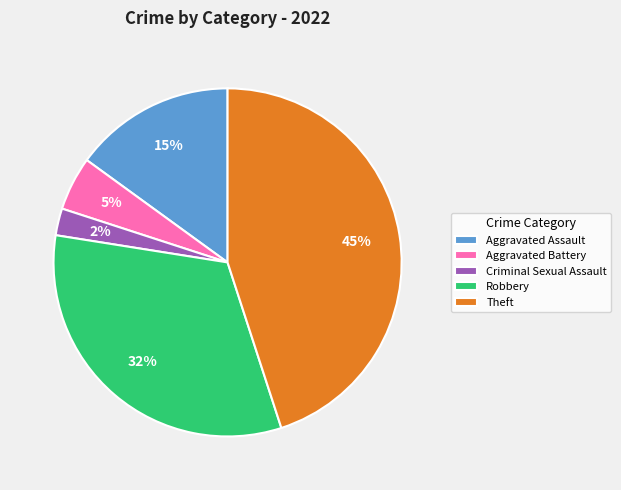

Which category has the smallest portion of the pie?

Criminal Sexual Assault